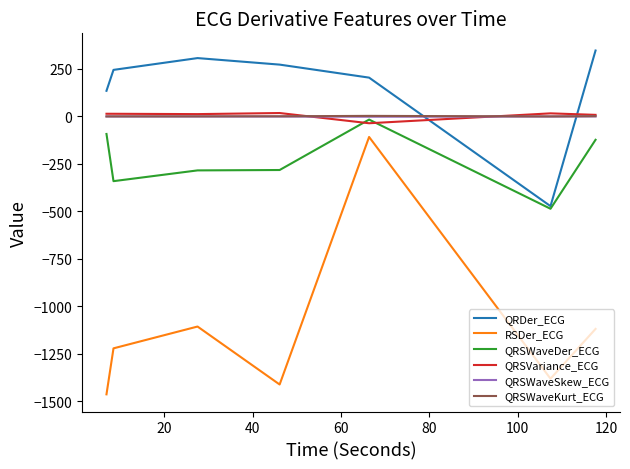

What is the minimum value shown in the chart?

-1464.0